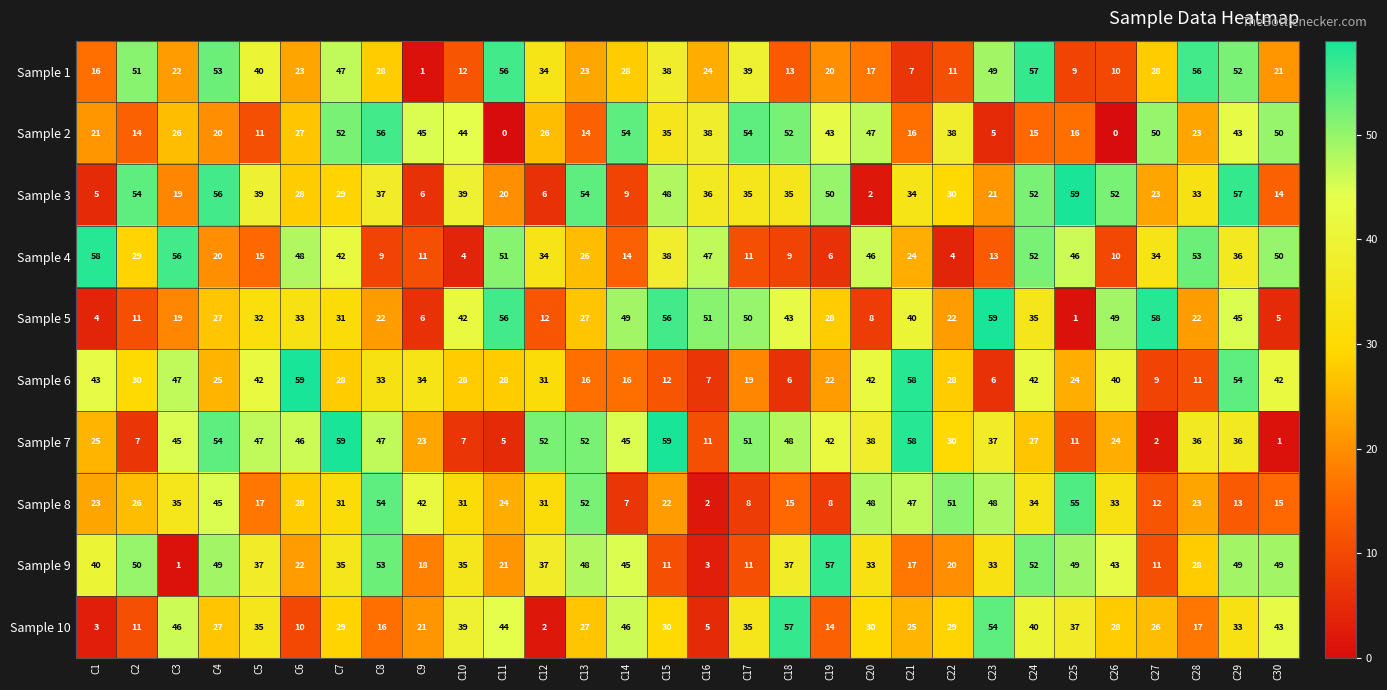

Which category has the highest value in the Sample 3 series?

C25